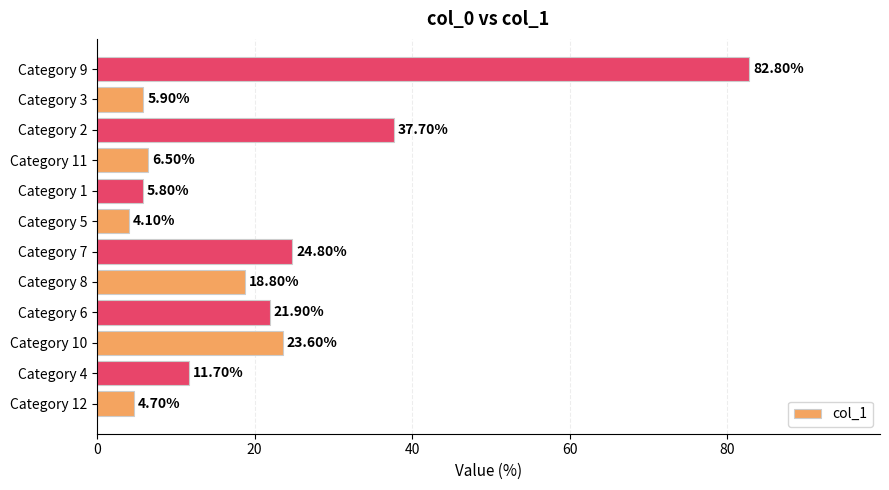

What is the maximum value shown in the chart?

82.8